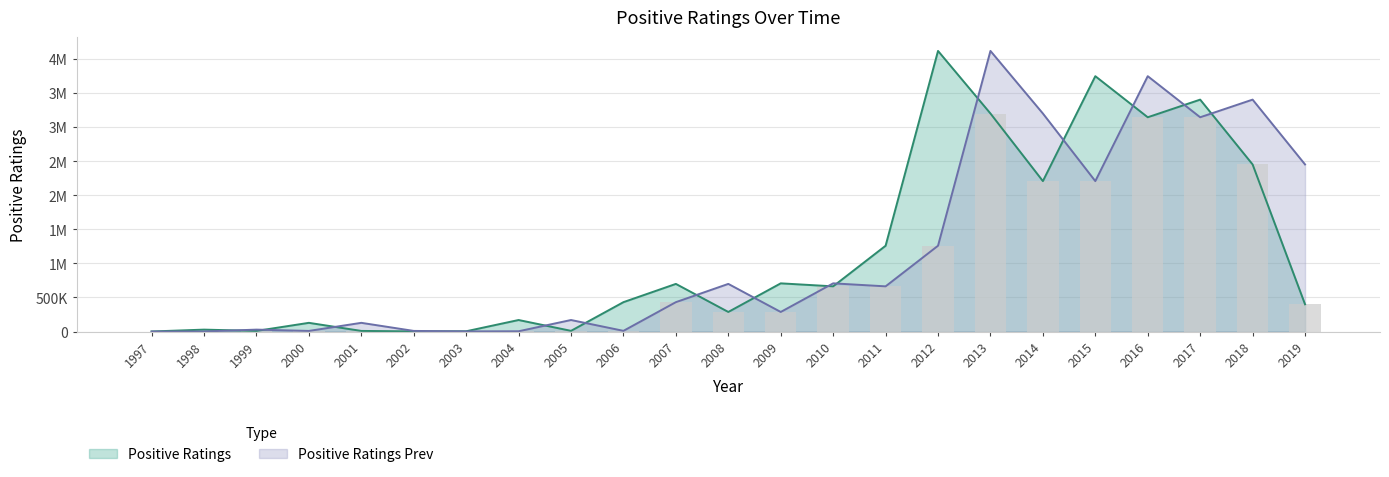

Reading right to left, extract all data points from this chart.

Positive Ratings: 399292	2450223	3400781	3141973	3744506	2205584	3197122	4114822	1257688	662358	706424	286628	698216	430525	9775	168660	3587	1727	8759	127292	8568	27755	352
Positive Ratings Prev: 2450223	3400781	3141973	3744506	2205584	3197122	4114822	1257688	662358	706424	286628	698216	430525	9775	168660	3587	1727	8759	127292	8568	27755	352	0